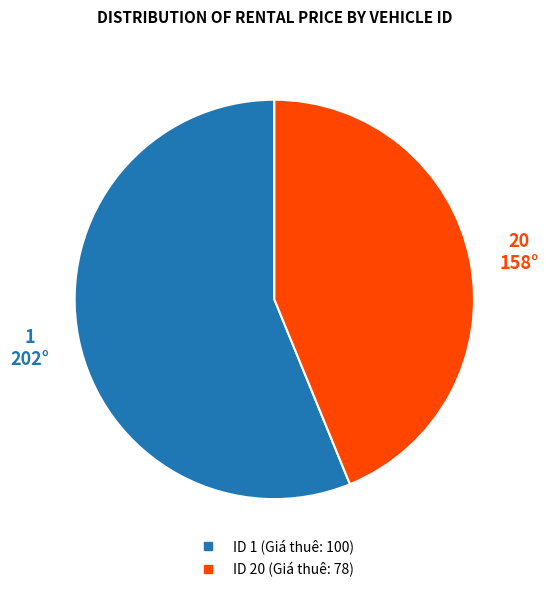

Is there any slice that represents more than half of the pie?

Yes